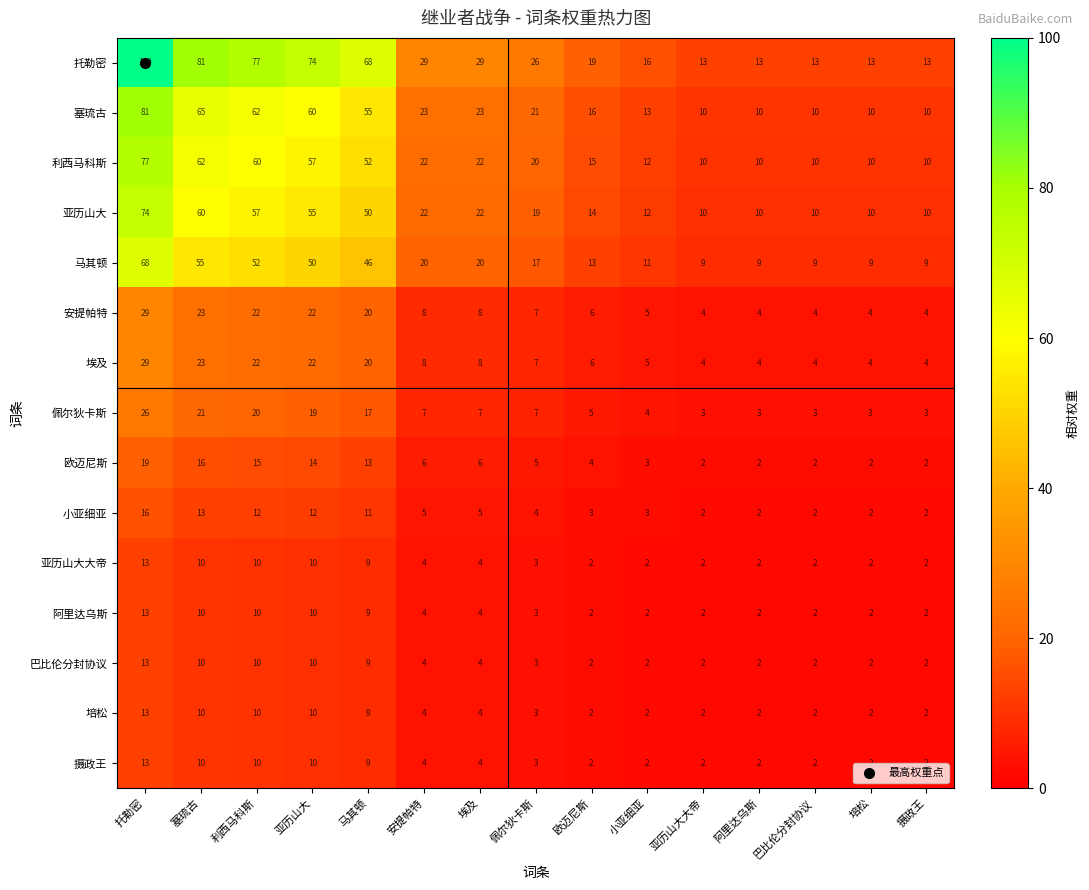

True or false: 亚历山大大帝 has a value of 1 at 欧迈尼斯.

False